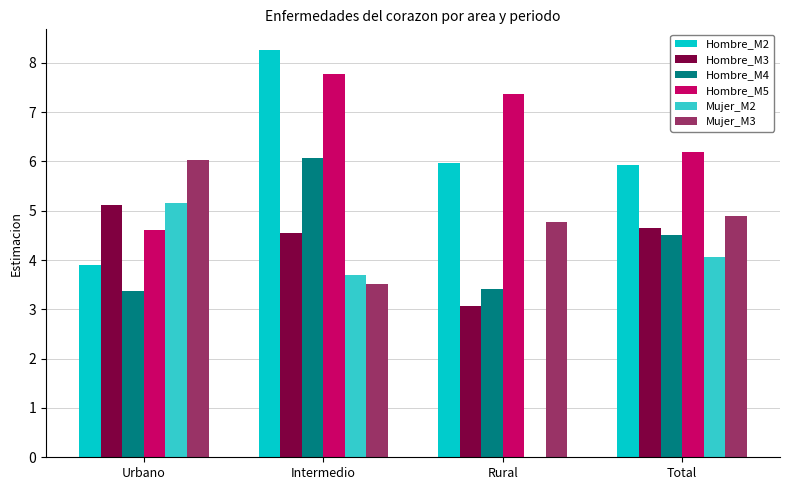

What is the sum of all Mujer_M2 values?

12.9